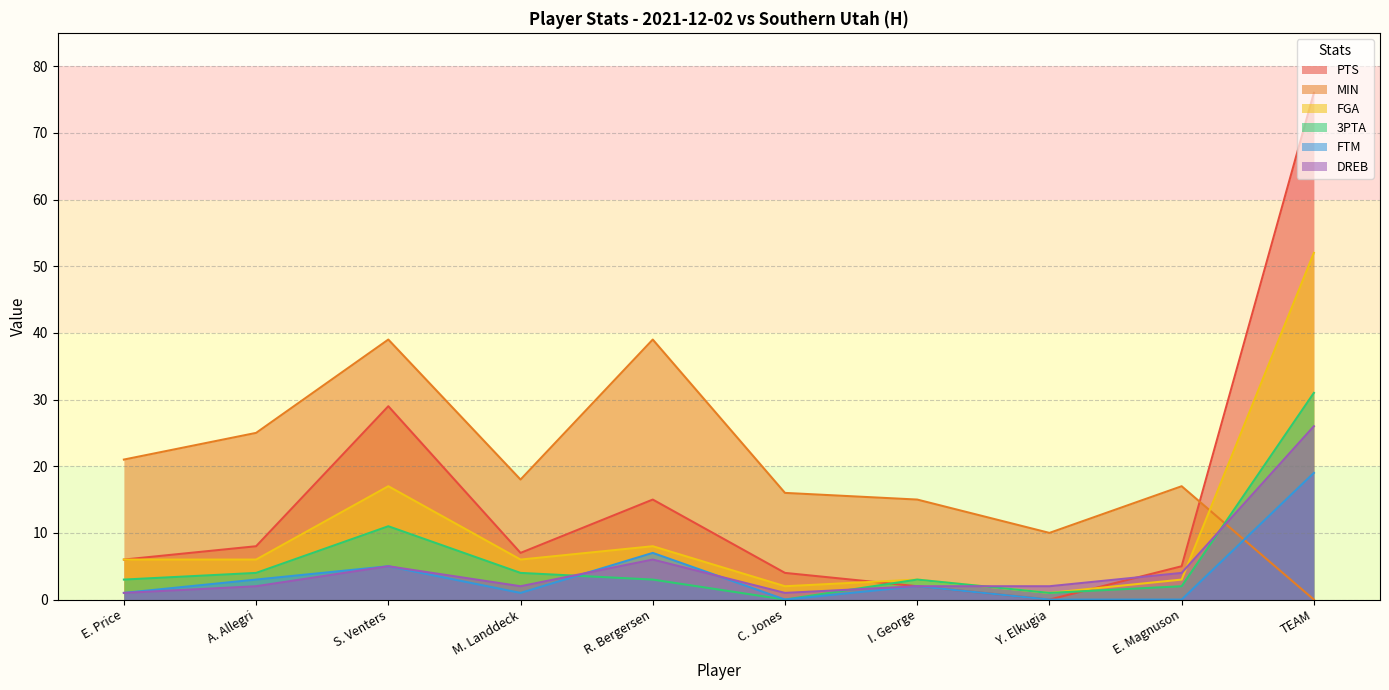

Where is the first local minimum for MIN?

M. Landdeck